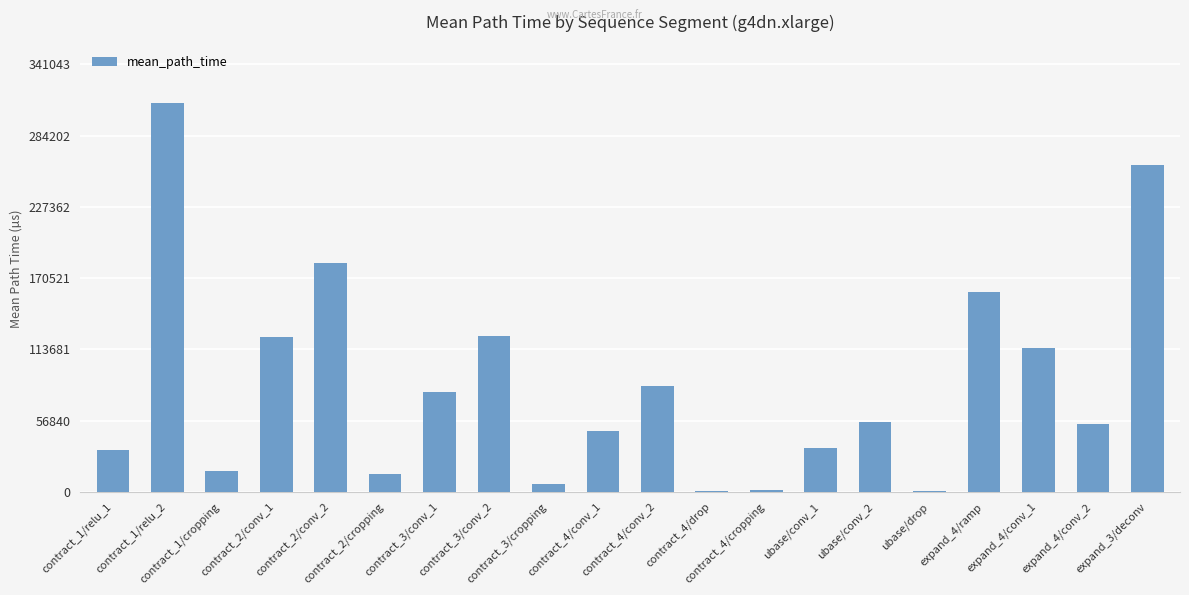

What is the sum of all values?

1703606.5